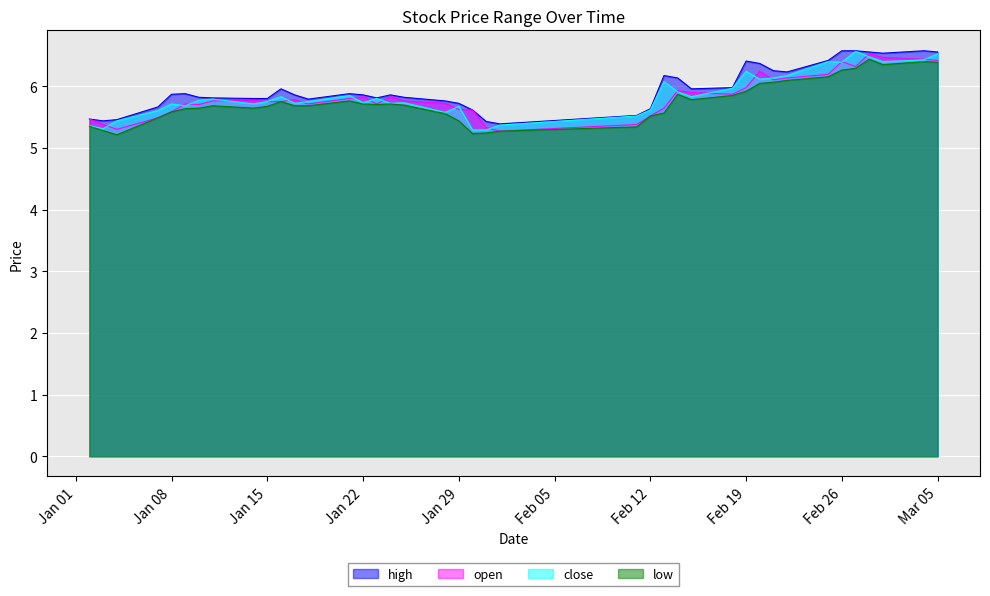

At which label does close reach its minimum?

2019-01-30